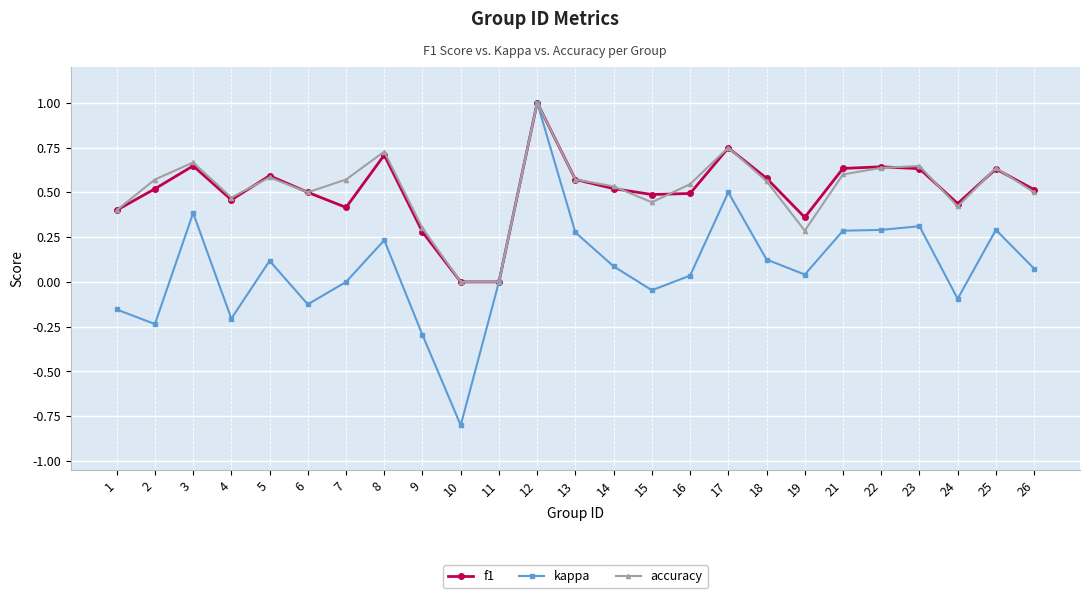

Which series has the widest spread of values?

kappa